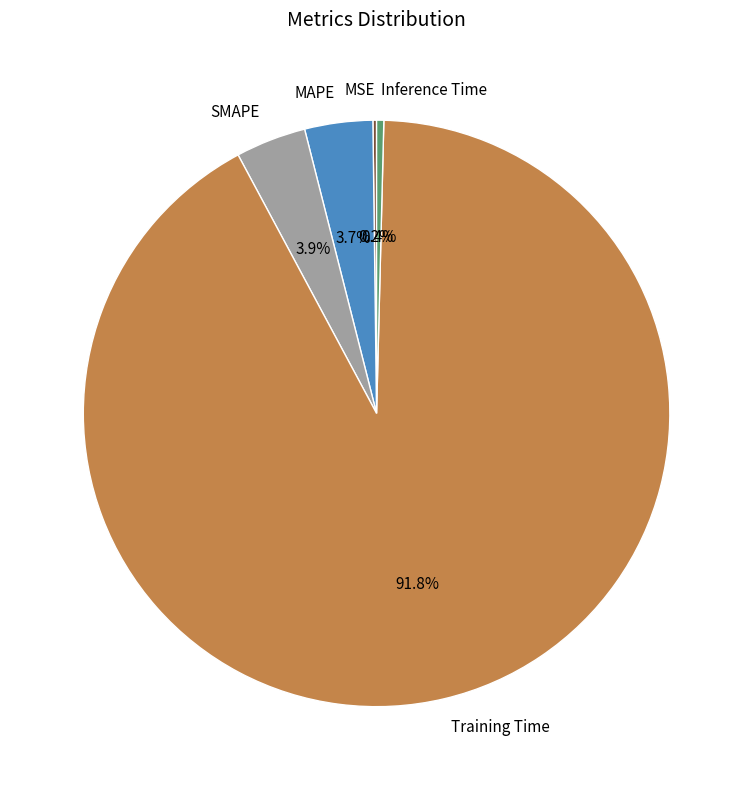

Which has a higher value, SMAPE or Training Time?

Training Time